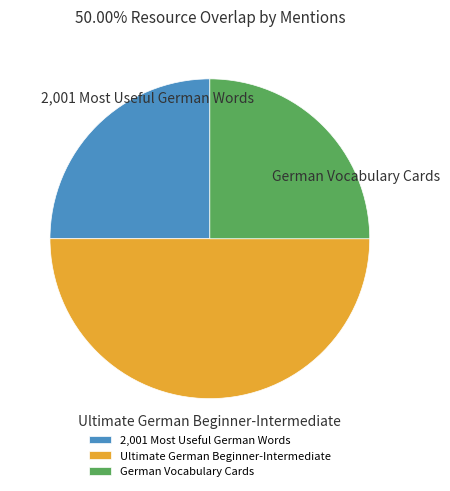

Combined, do Ultimate German Beginner-Intermediate and 2,001 Most Useful German Words account for over 50%?

Yes